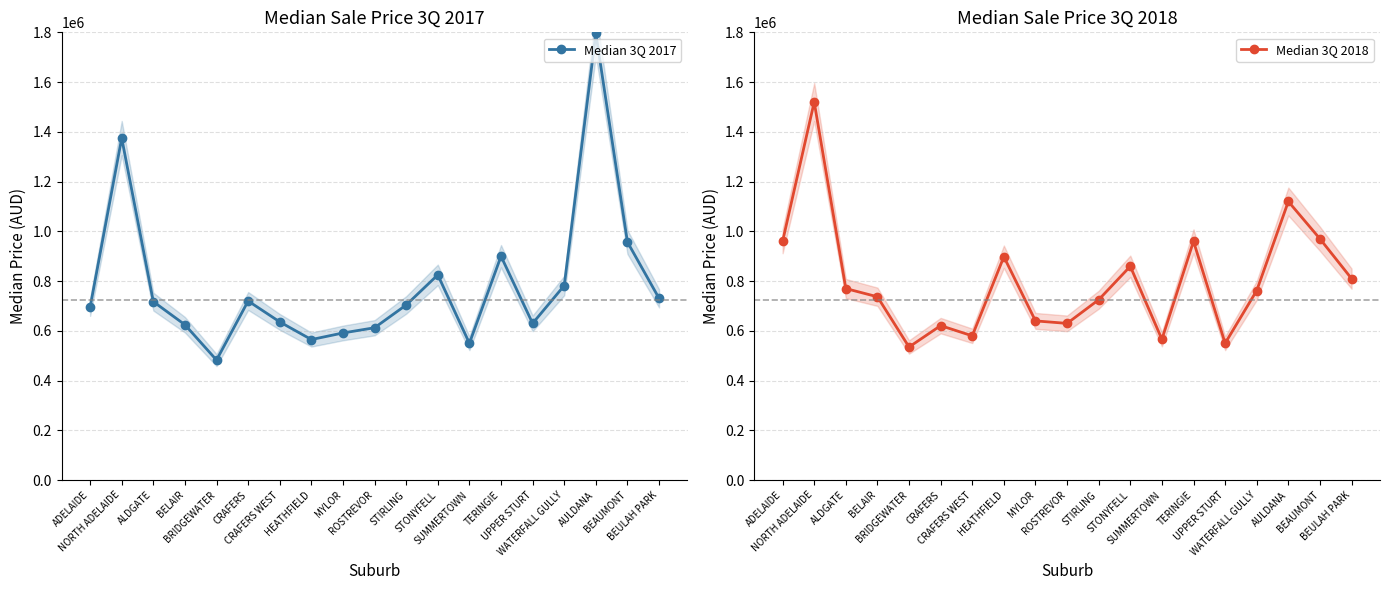

What is the label of the 17th point from the right?

ALDGATE